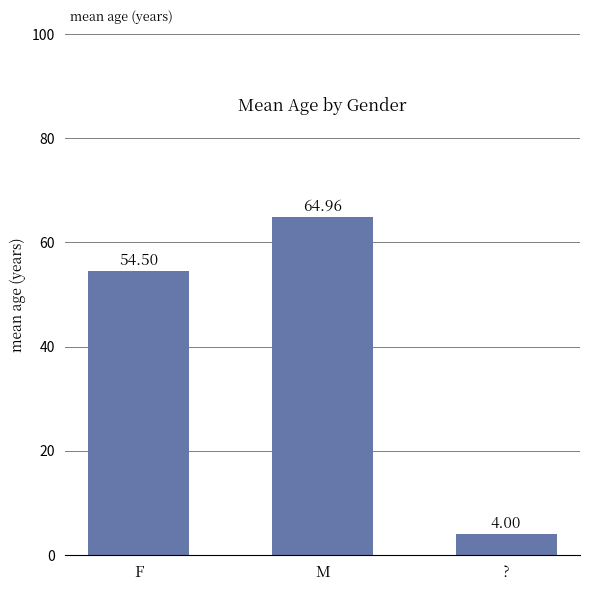

Approximately how many times larger is the value at M compared to F?

1.2